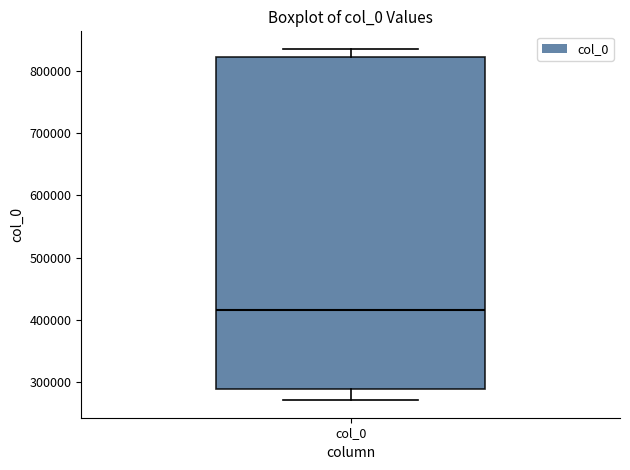

Read this box plot against the y-axis: the position of the median line, the range covered by the box, and the ends of both whiskers. The values are not printed on the chart, so give them approximately, as read against the axis.

median 420000, box 290000 to 820000, whiskers 270000 to 840000